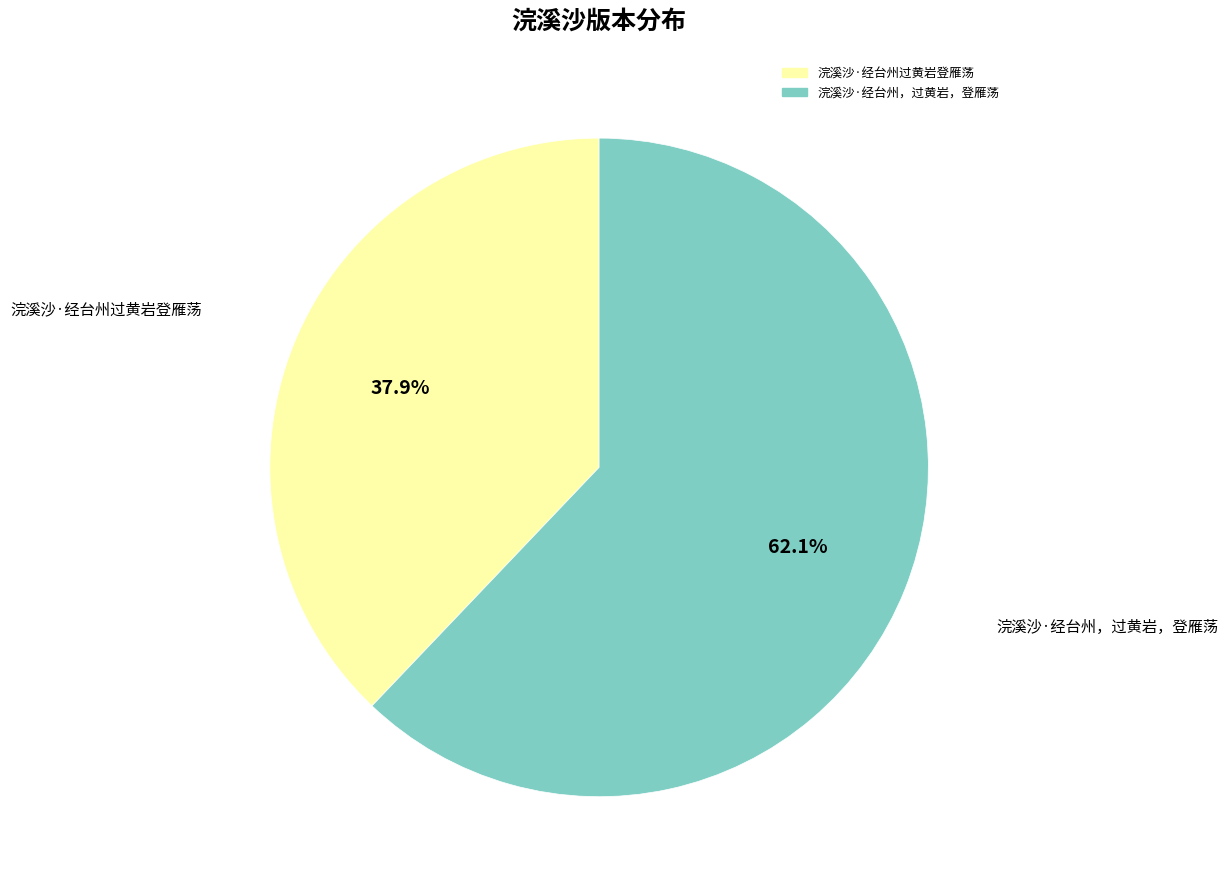

Approximately how many times larger is the value at 浣溪沙·经台州，过黄岩，登雁荡 compared to 浣溪沙·经台州过黄岩登雁荡?

1.6